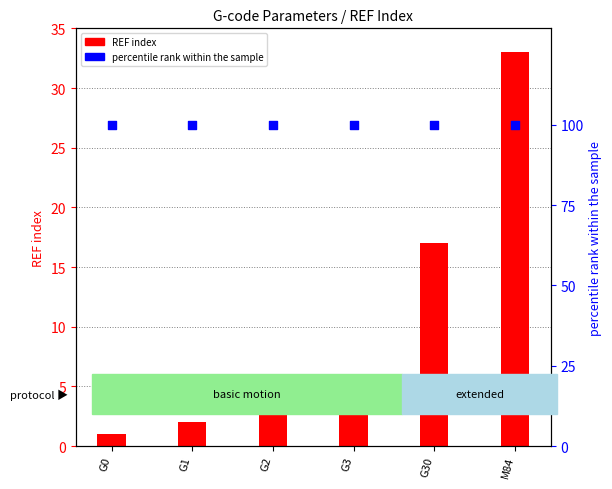

Which series reaches the minimum Y coordinate?

REF index